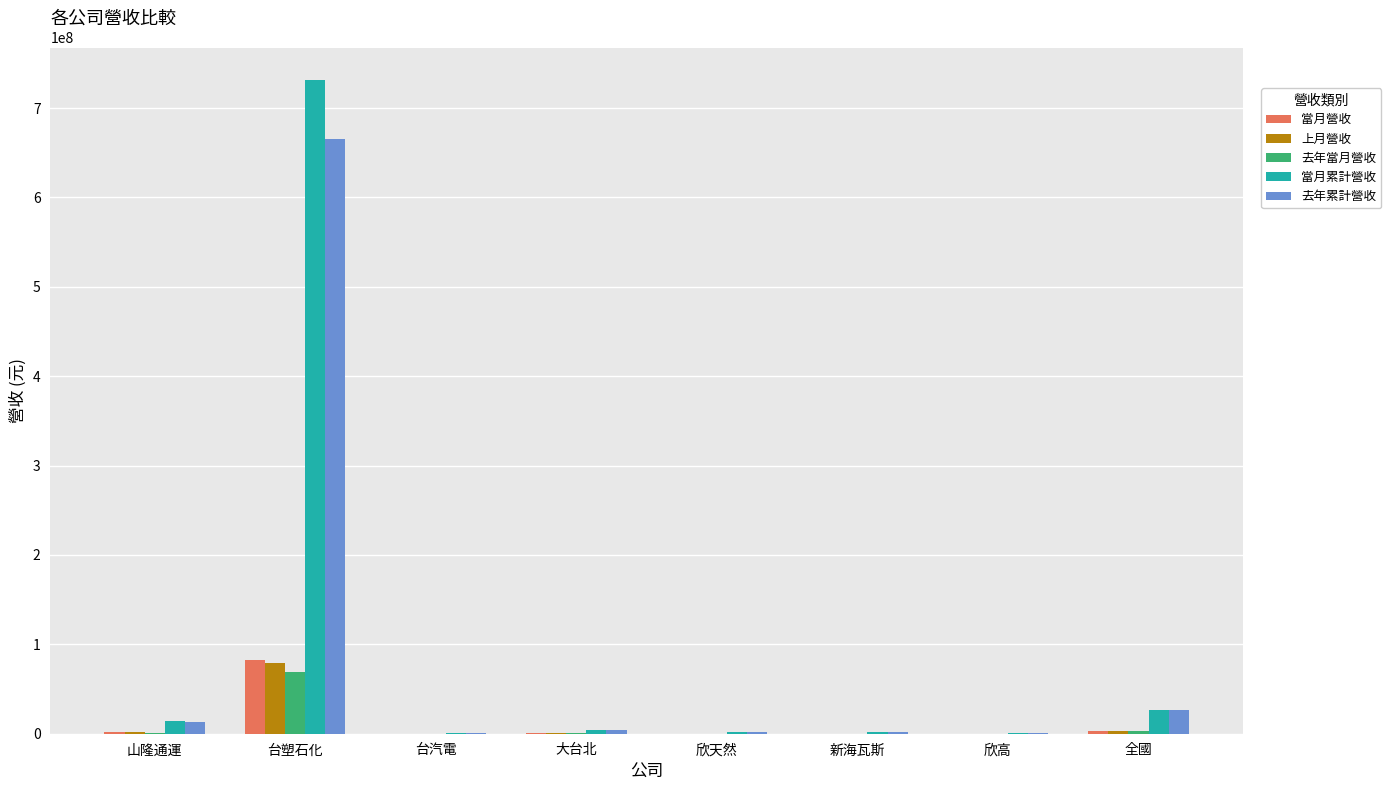

Which category has the highest value in the 上月營收 series?

台塑石化